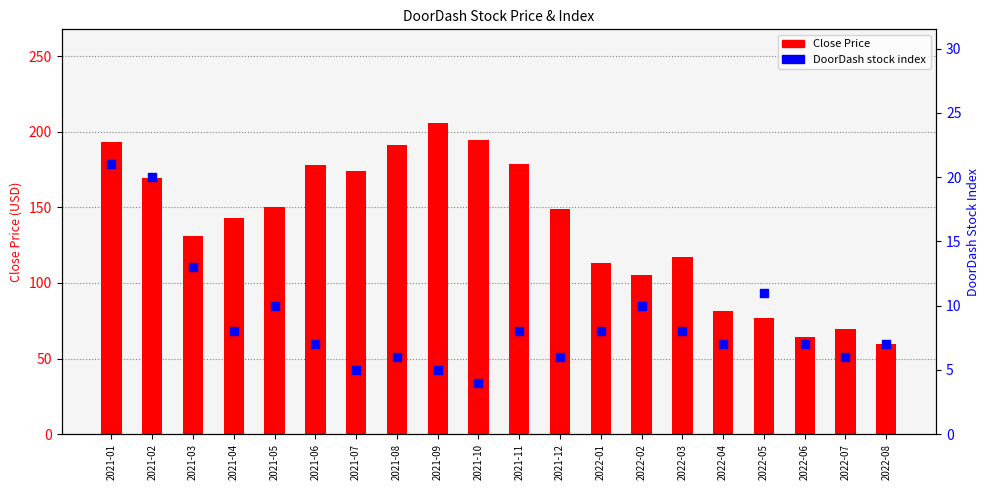

Which series reaches the minimum Y coordinate?

DoorDash stock index